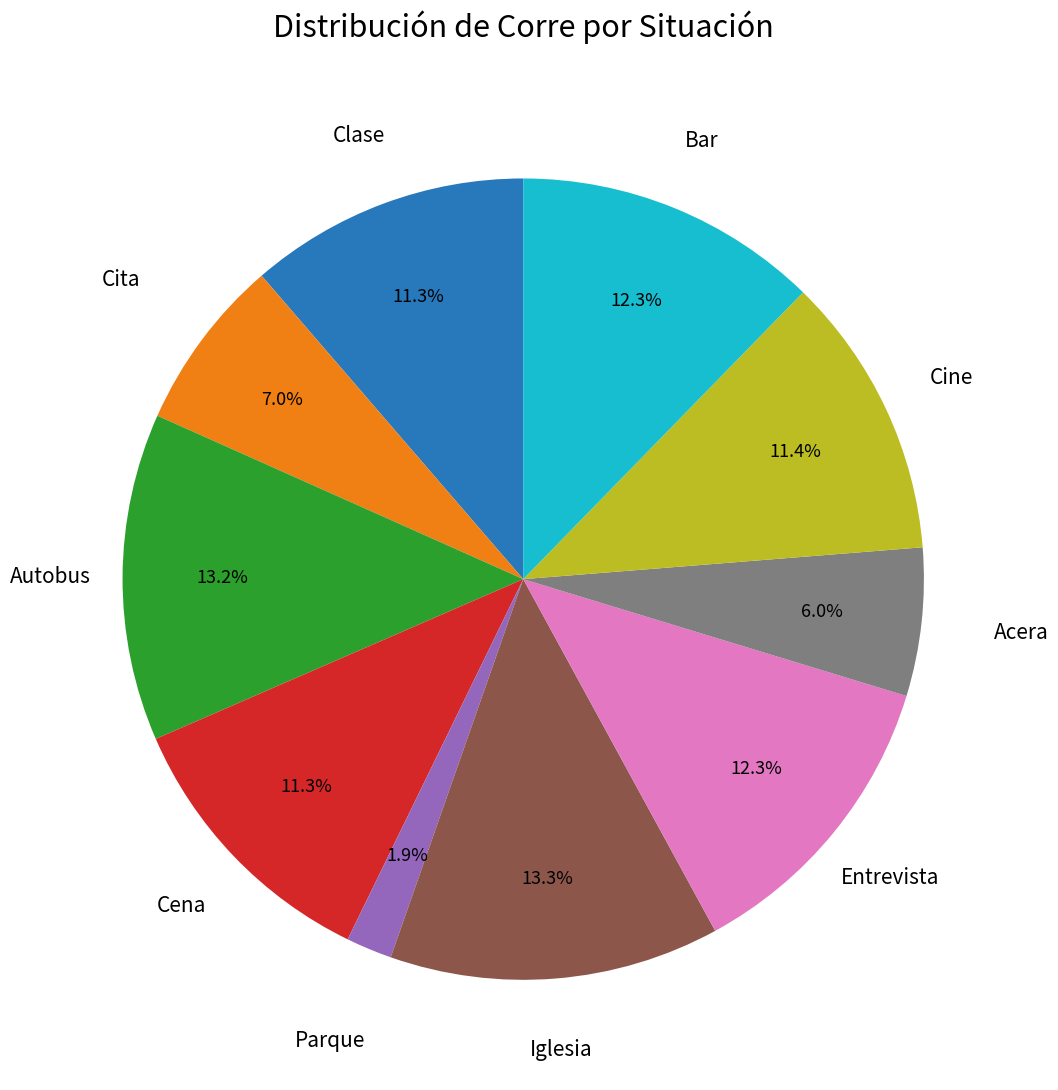

To the nearest percent, what is the difference between the largest and smallest slice percentages?

11%